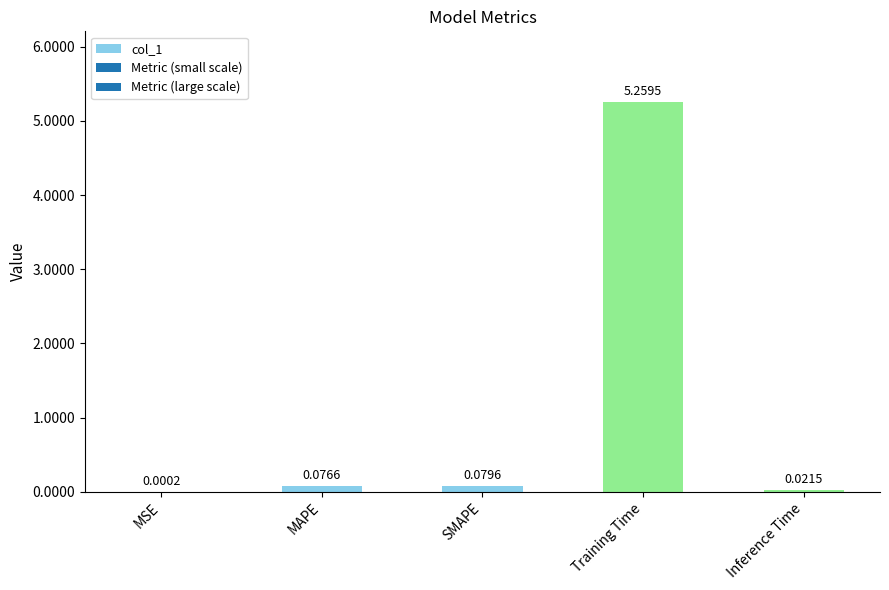

What is the sum of all values?

5.4